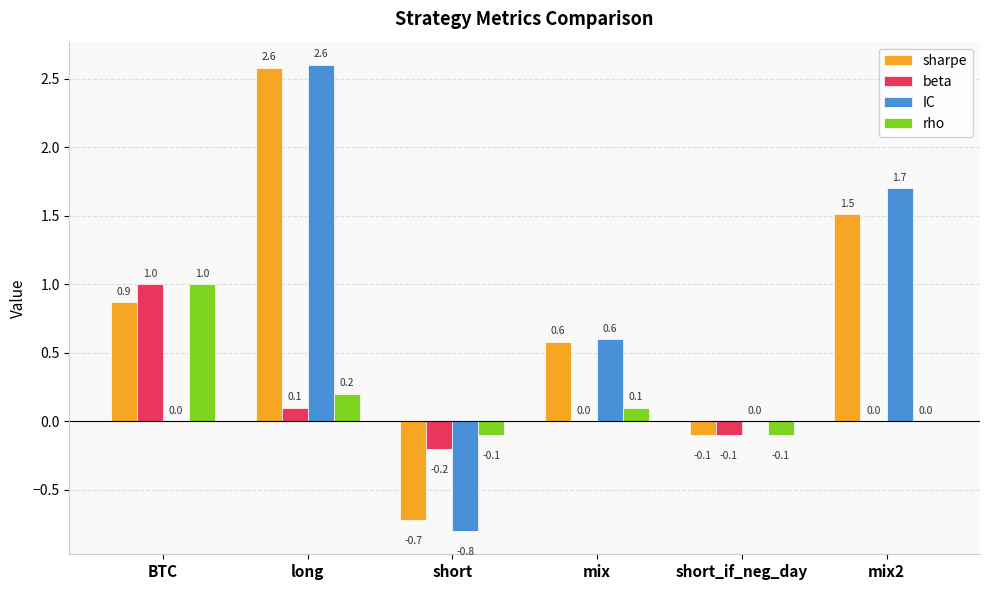

Between mix and short_if_neg_day, which series saw the biggest shift?

sharpe